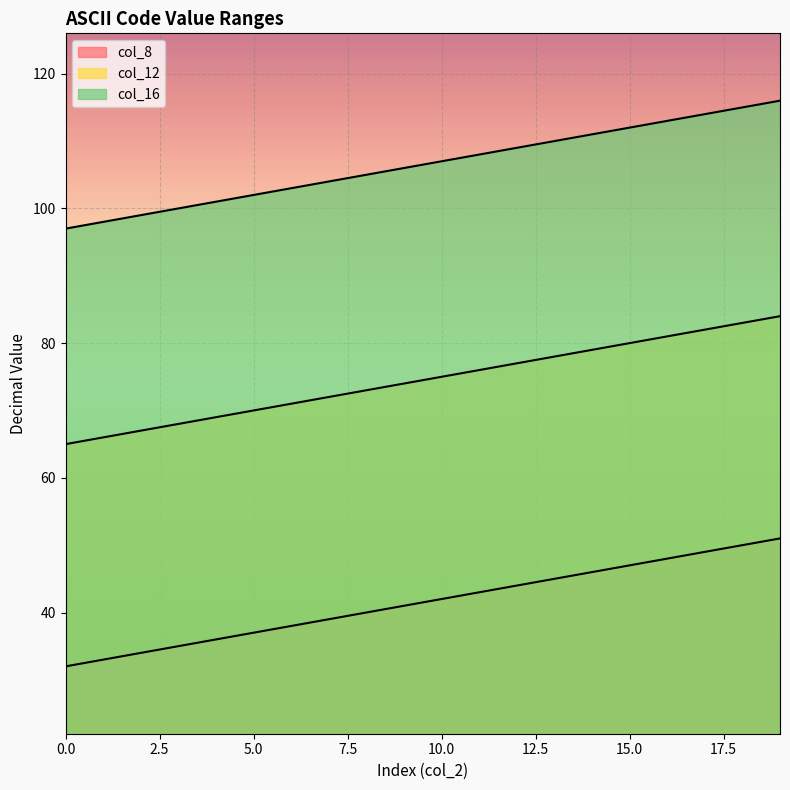

Count the number of data series in this chart.

3